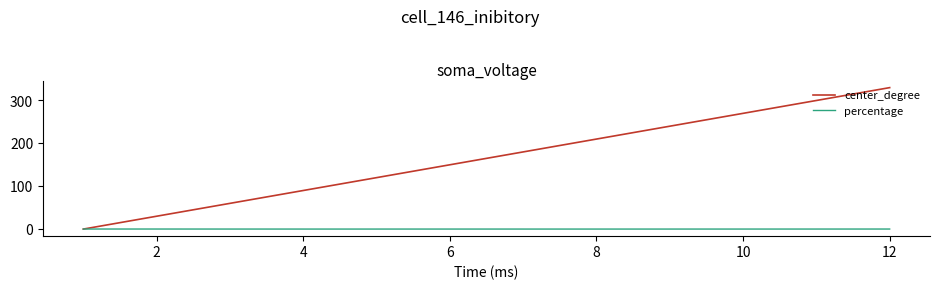

What is the greatest value displayed?

330.0